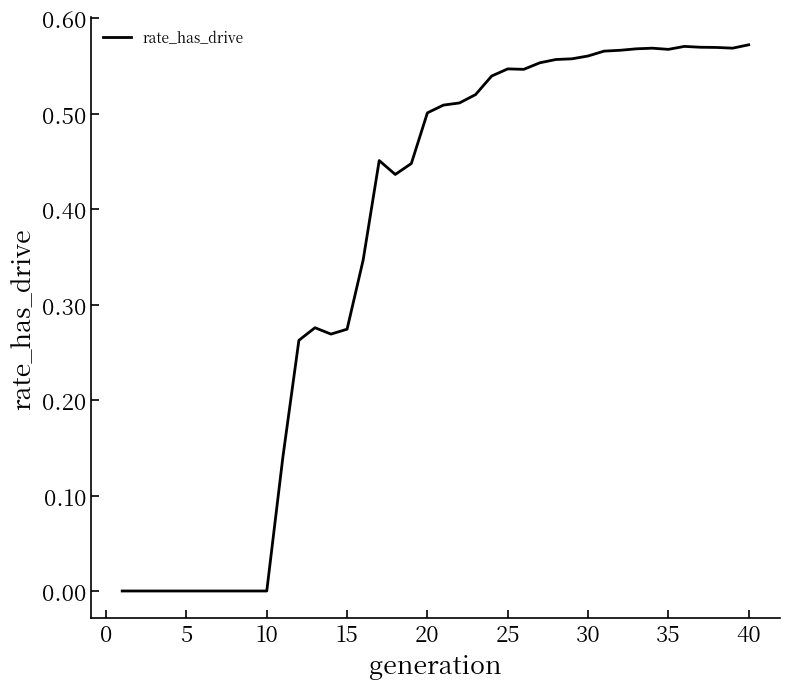

Reading left to right, transcribe all the data shown in this chart.

0.0	0.0	0.0	0.0	0.0	0.0	0.0	0.0	0.0	0.0	0.1	0.3	0.3	0.3	0.3	0.3	0.5	0.4	0.4	0.5	0.5	0.5	0.5	0.5	0.5	0.5	0.6	0.6	0.6	0.6	0.6	0.6	0.6	0.6	0.6	0.6	0.6	0.6	0.6	0.6